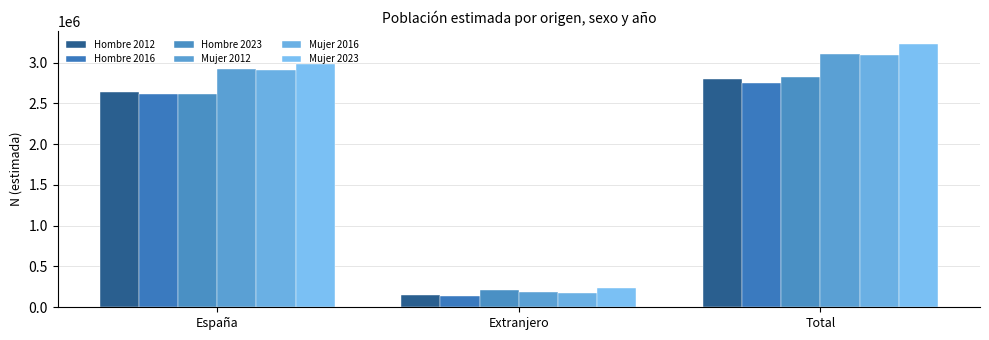

The value of Mujer 2016 at España is 2910884. True or false?

True